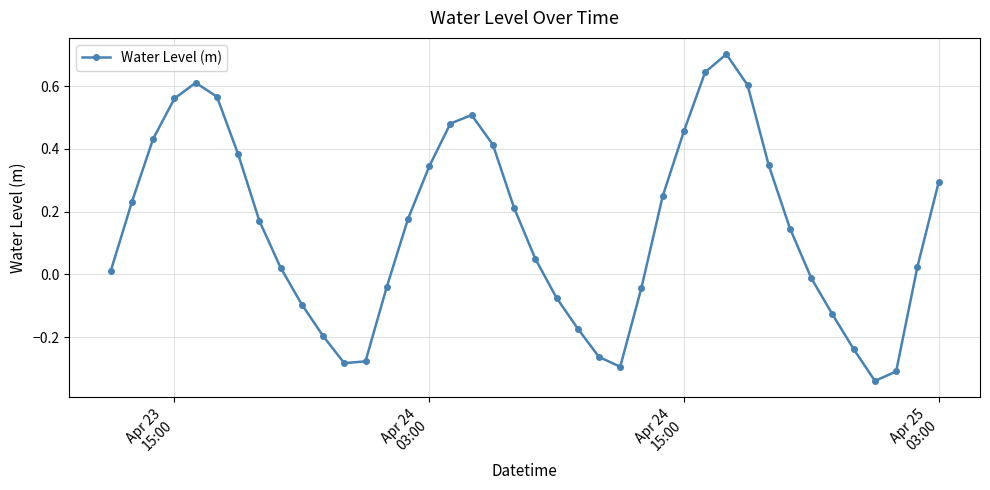

How many interior local valleys (lower than both neighbors) does the data have?

3